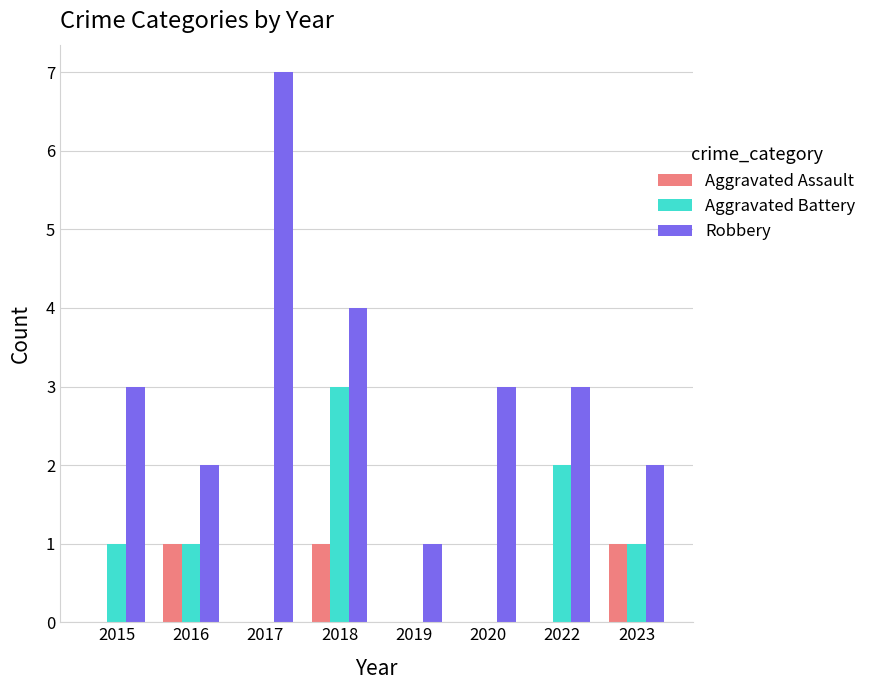

True or false: Aggravated Assault has a value of 0 at 2022.

True